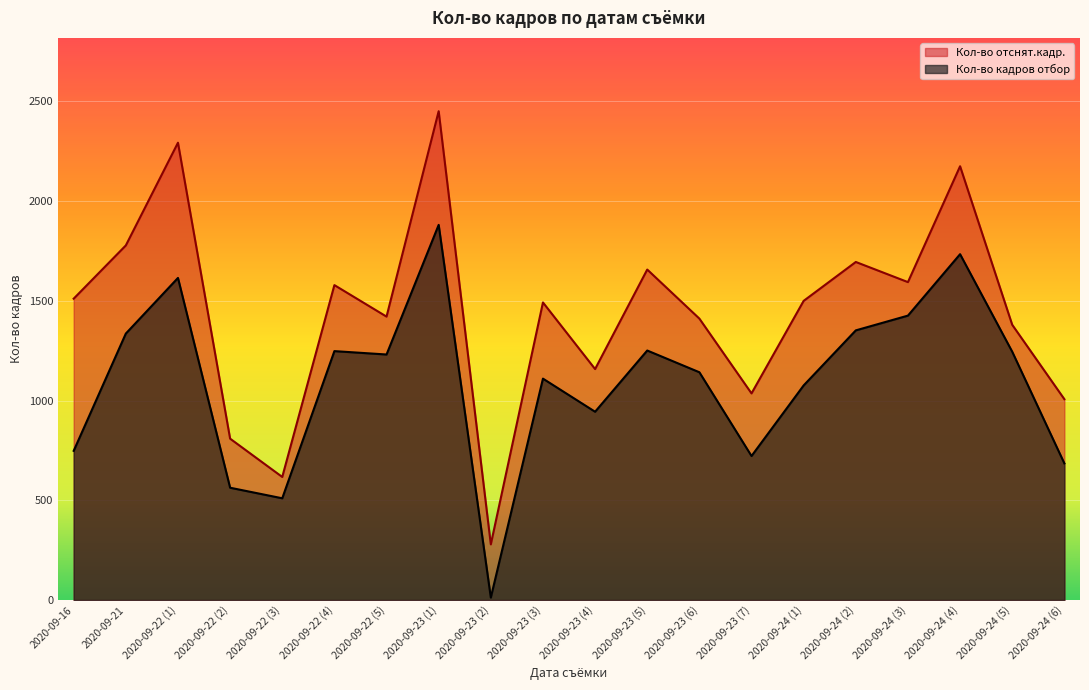

What is the spread (max minus min) of values at 2020-09-22 (1)?

678